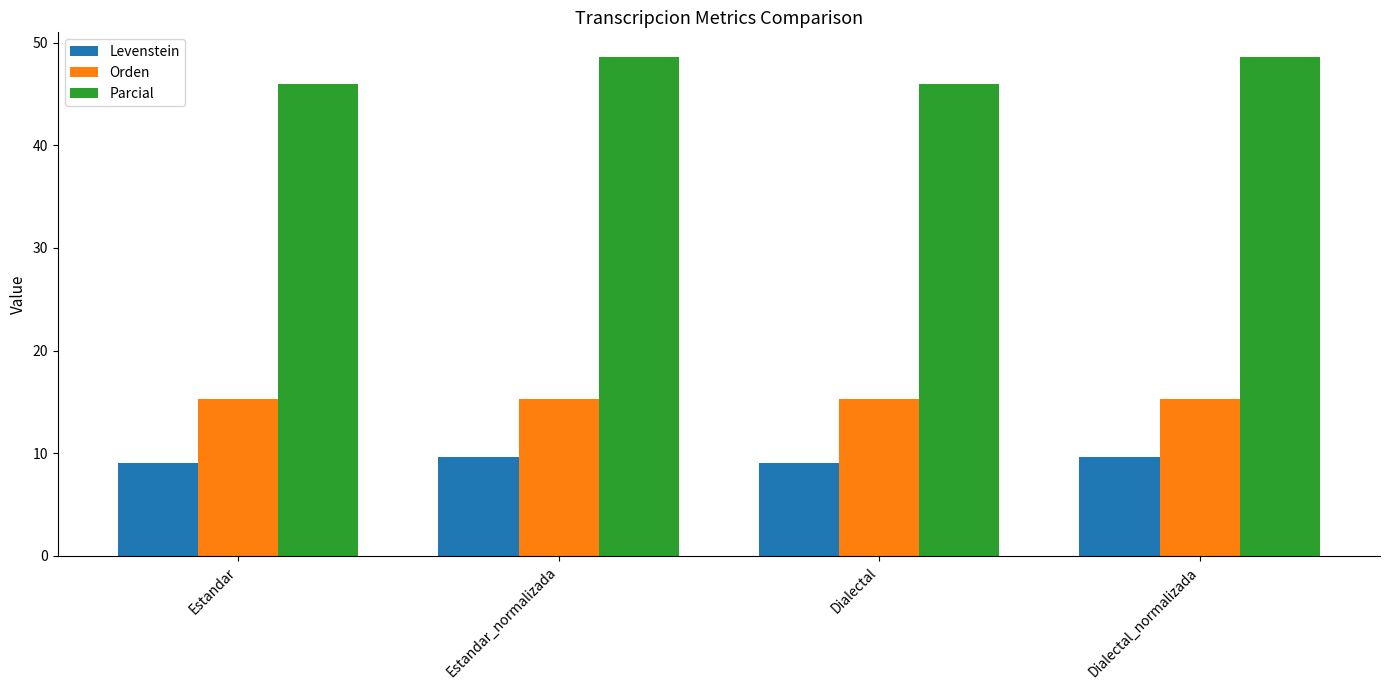

How many bars are there in total?

12